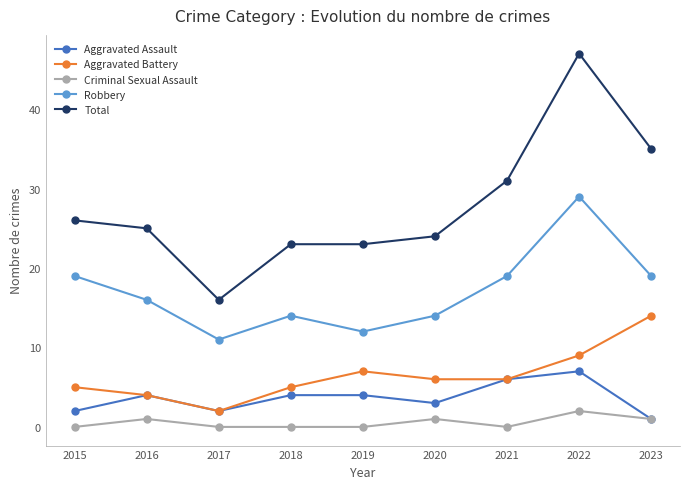

At which label does Aggravated Assault reach its minimum?

2023